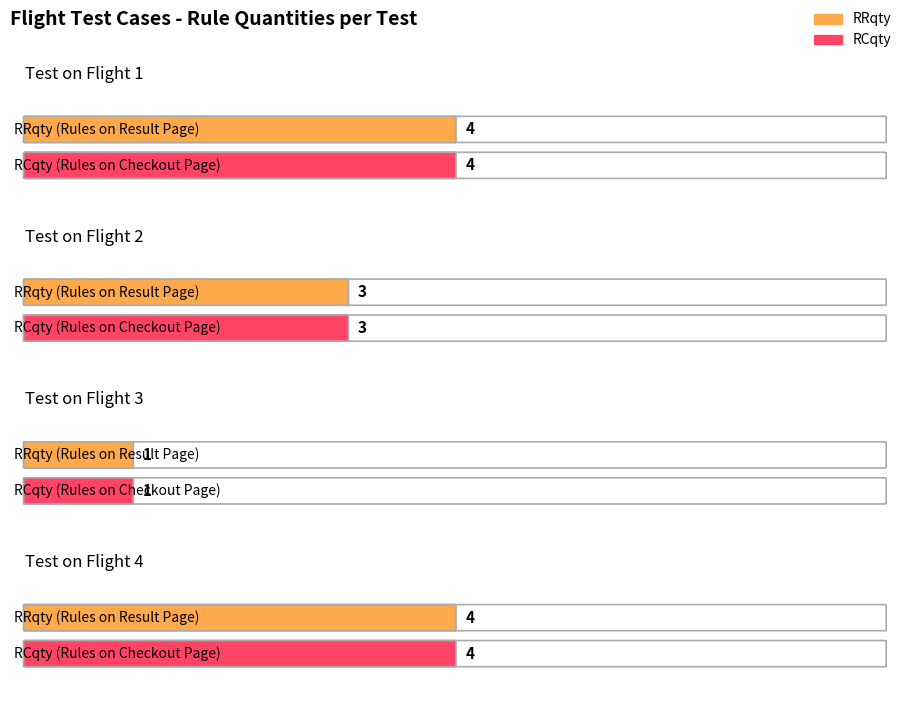

Which has a higher value, Test on Flight 3 or Test on Flight 2?

Test on Flight 2